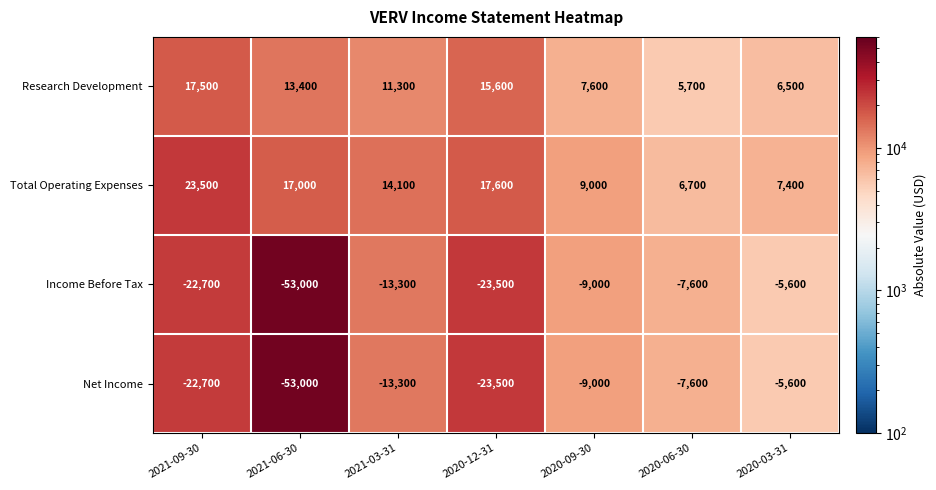

What is the difference between the second highest and second lowest values in the Research Development series?

9100